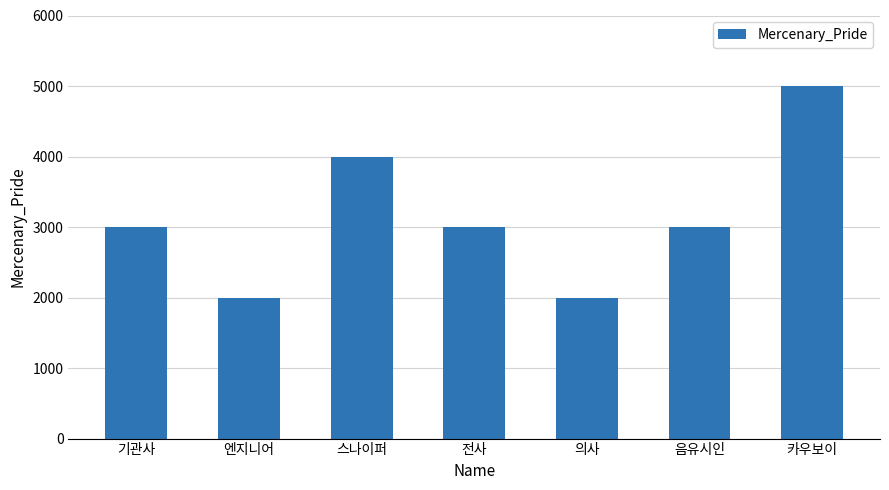

How many values are between 2000 and 4000?

6